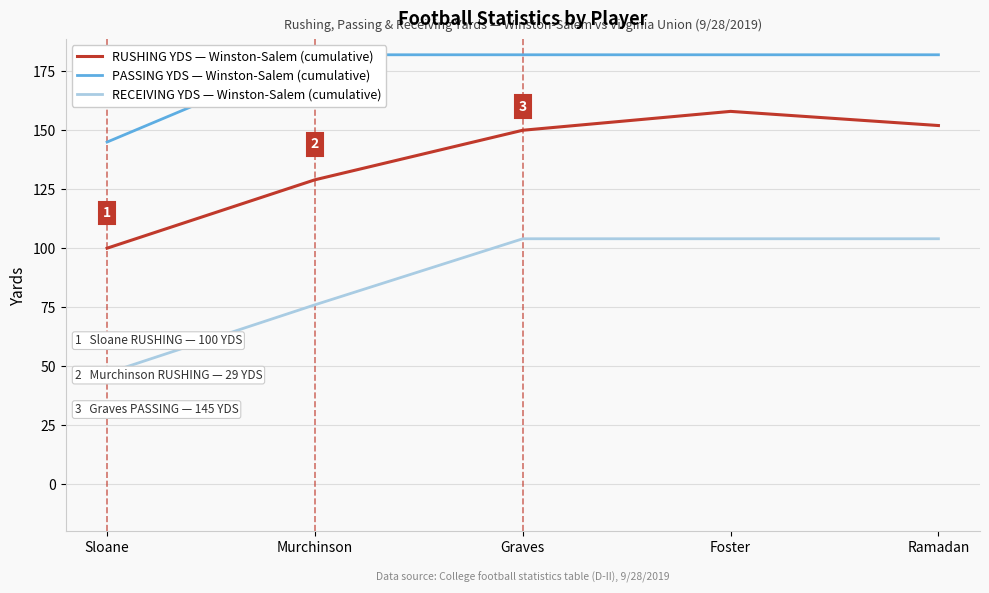

Rank the series by their maximum value, from highest to lowest.

PASSING YDS — Winston-Salem (cumulative), RUSHING YDS — Winston-Salem (cumulative), RECEIVING YDS — Winston-Salem (cumulative)